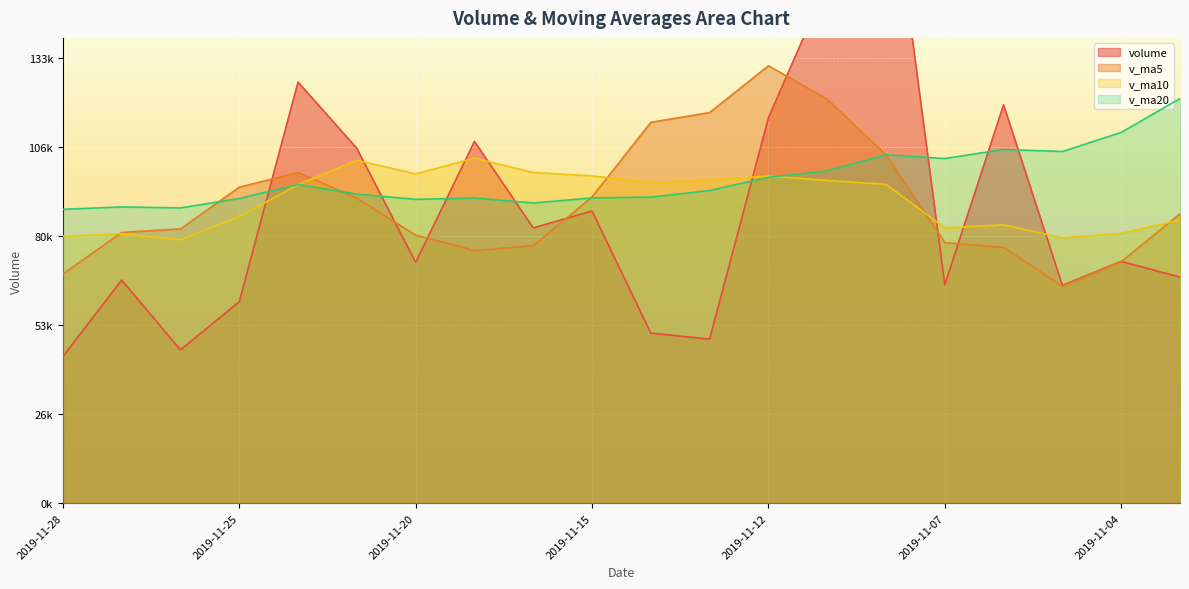

At which category does the chart reach its minimum across all series?

2019-11-28